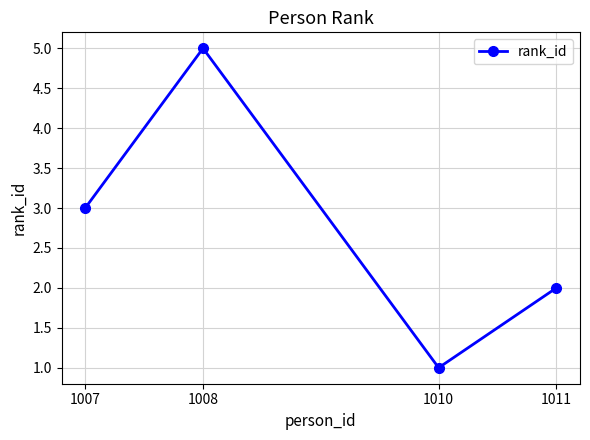

The value at 1007 is 3. True or false?

True